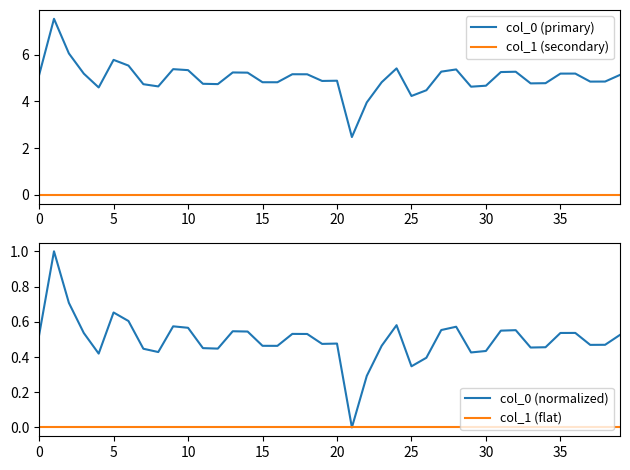

In col_0 (primary), how many points are lower than both neighbors (excluding endpoints)?

10